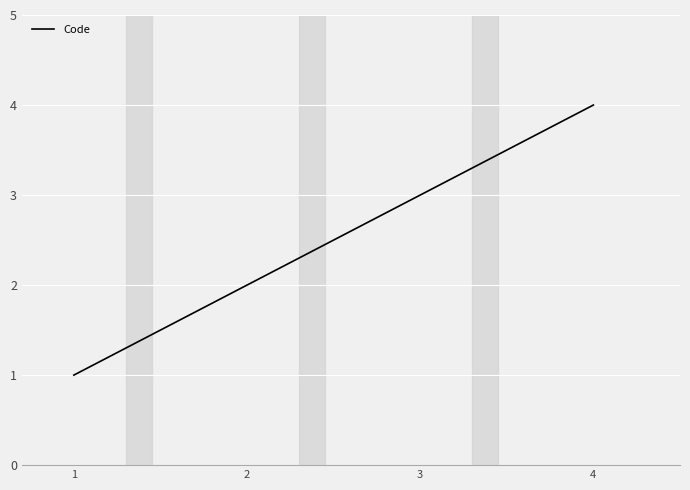

Reading right to left, what are all the values shown in this chart?

4	3	2	1